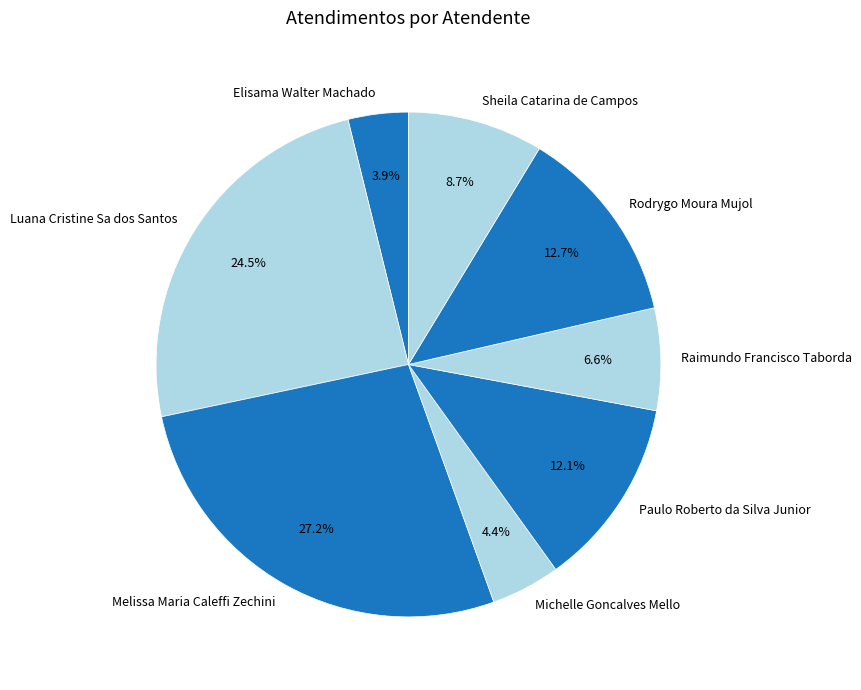

To the nearest percent, what is the difference between the largest and smallest slice percentages?

23%